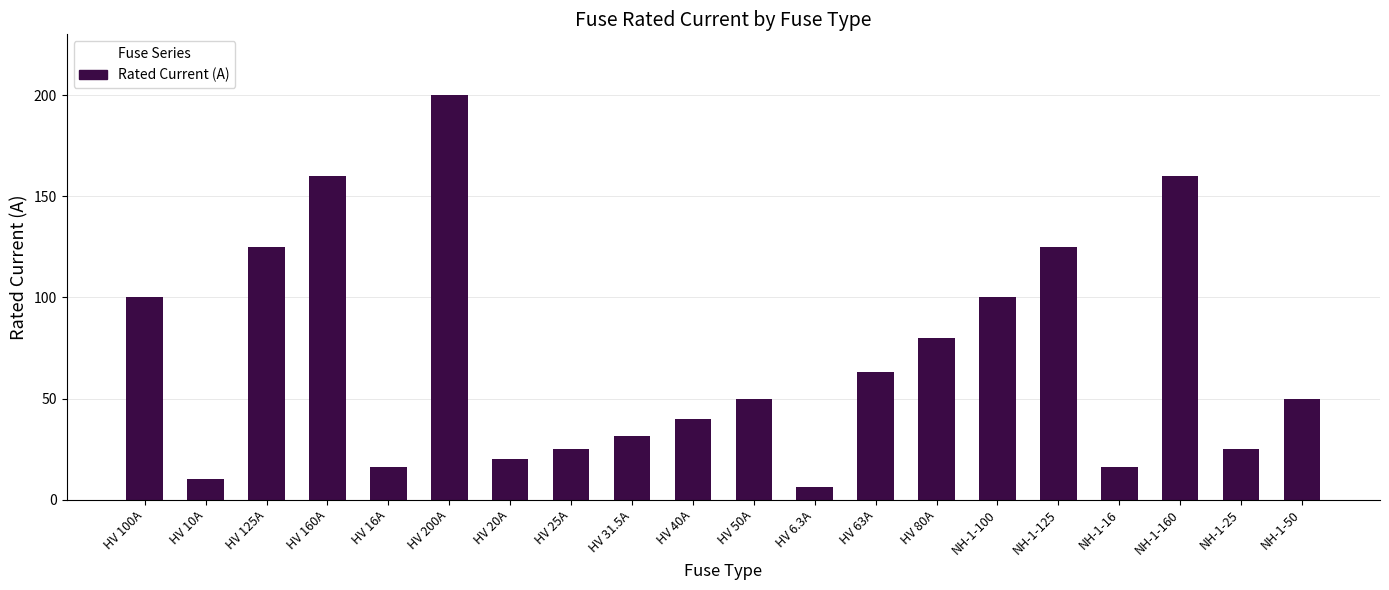

Reading left to right, list all the values displayed in this chart.

100.0	10.0	125.0	160.0	16.0	200.0	20.0	25.0	31.5	40.0	50.0	6.3	63.0	80.0	100.0	125.0	16.0	160.0	25.0	50.0